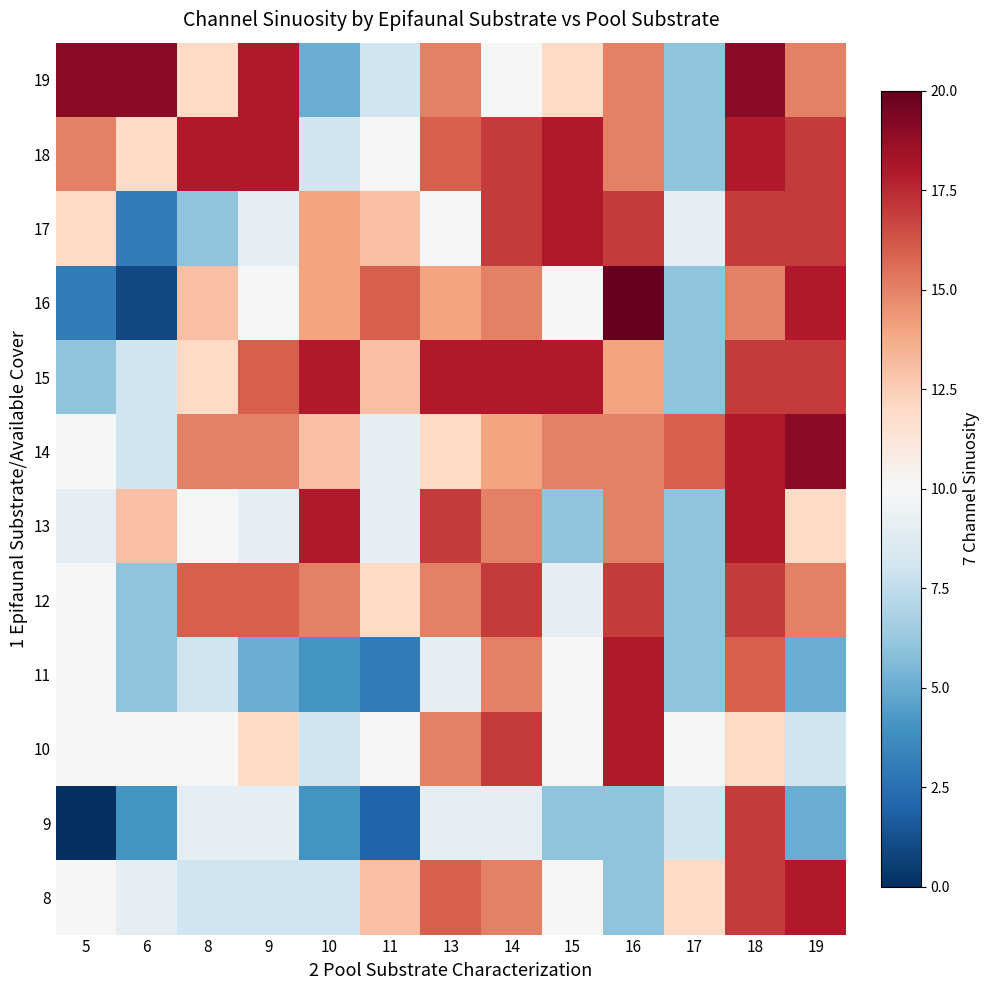

Reading right to left, what are all the values shown in this chart?

8: 19=18	18=17	17=12	16=6	15=10	14=15	13=16	11=13	10=8	9=8	8=8	6=9	5=10
9: 19=5	18=17	17=8	16=6	15=6	14=9	13=9	11=2	10=4	9=9	8=9	6=4	5=0
10: 19=8	18=12	17=10	16=18	15=10	14=17	13=15	11=10	10=8	9=12	8=10	6=10	5=10
11: 19=5	18=16	17=6	16=18	15=10	14=15	13=9	11=3	10=4	9=5	8=8	6=6	5=10
12: 19=15	18=17	17=6	16=17	15=9	14=17	13=15	11=12	10=15	9=16	8=16	6=6	5=10
13: 19=12	18=18	17=6	16=15	15=6	14=15	13=17	11=9	10=18	9=9	8=10	6=13	5=9
14: 19=19	18=18	17=16	16=15	15=15	14=14	13=12	11=9	10=13	9=15	8=15	6=8	5=10
15: 19=17	18=17	17=6	16=14	15=18	14=18	13=18	11=13	10=18	9=16	8=12	6=8	5=6
16: 19=18	18=15	17=6	16=20	15=10	14=15	13=14	11=16	10=14	9=10	8=13	6=1	5=3
17: 19=17	18=17	17=9	16=17	15=18	14=17	13=10	11=13	10=14	9=9	8=6	6=3	5=12
18: 19=17	18=18	17=6	16=15	15=18	14=17	13=16	11=10	10=8	9=18	8=18	6=12	5=15
19: 19=15	18=19	17=6	16=15	15=12	14=10	13=15	11=8	10=5	9=18	8=12	6=19	5=19